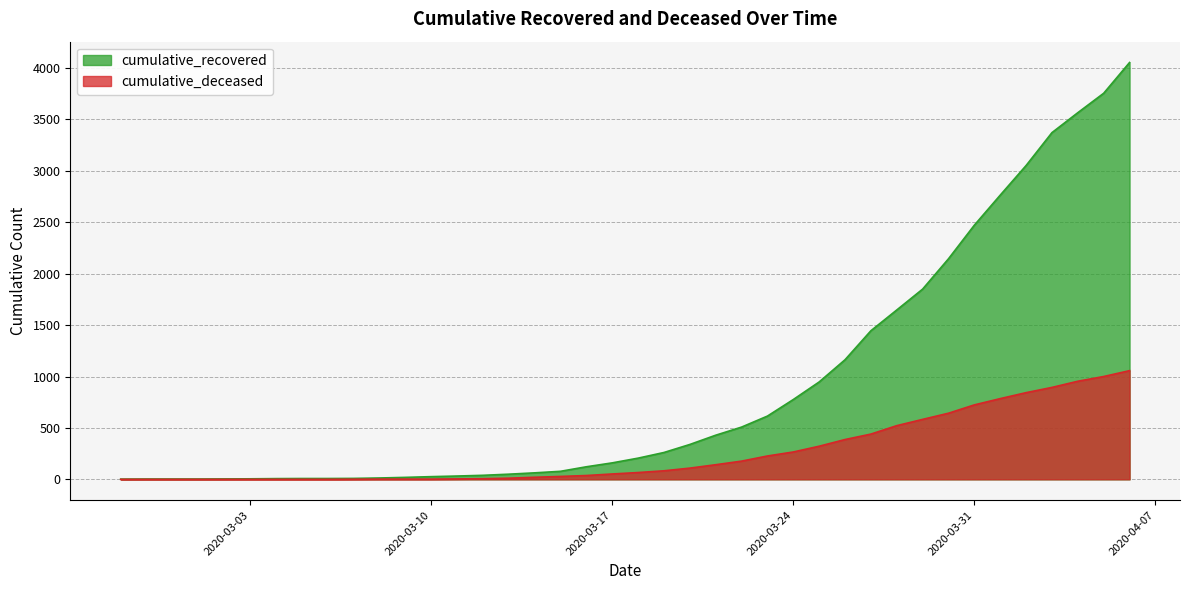

Which category has the highest value in the cumulative_deceased series?

2020-04-06